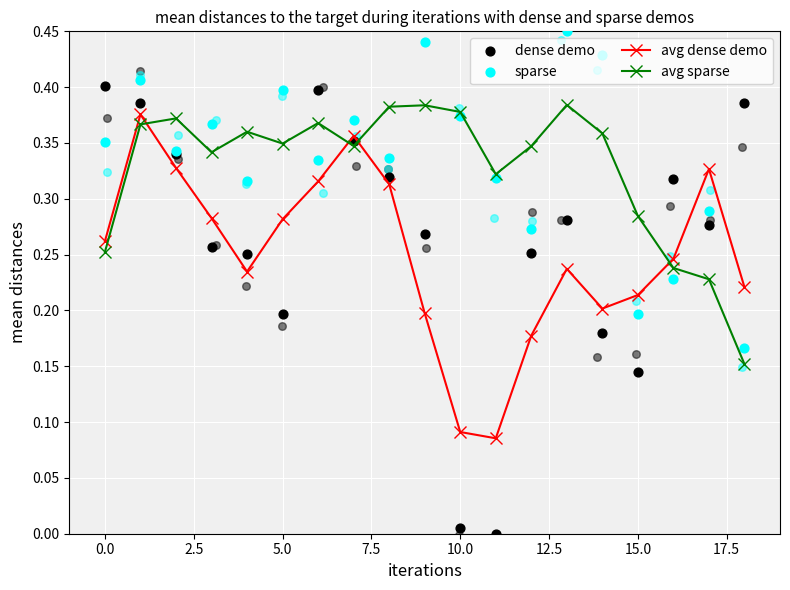

Which series has the widest spread of Y values?

dense demo